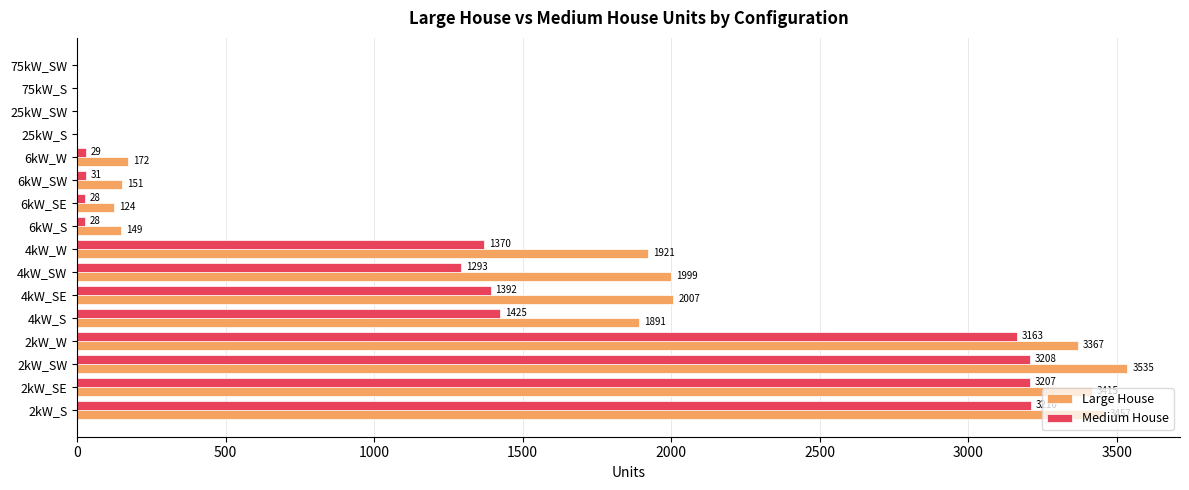

Which series changed the most between 2kW_S and 2kW_W?

Large House